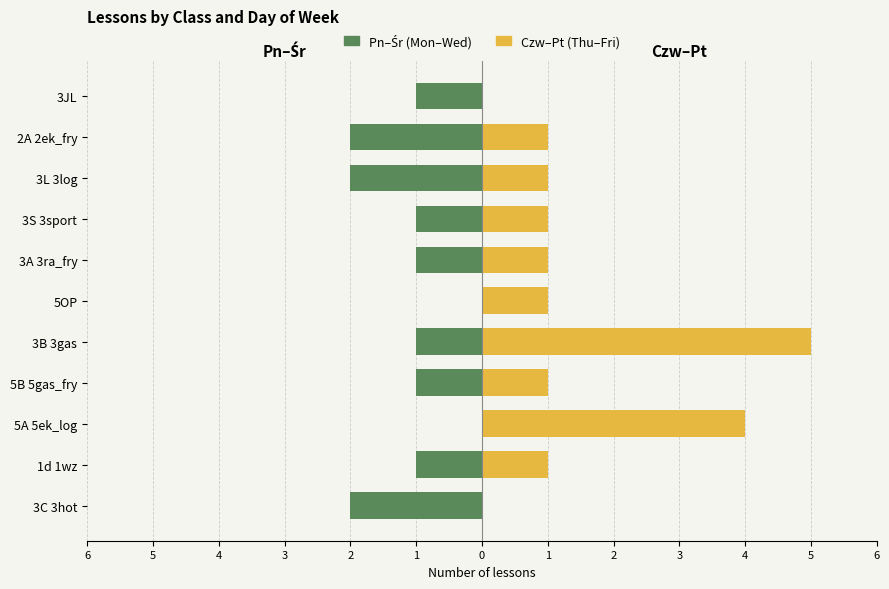

Reading right to left, list all the values displayed in this chart.

Pn–Śr (Mon–Wed): -1	-2	-2	-1	-1	0	-1	-1	0	-1	-2
Czw–Pt (Thu–Fri): 0	1	1	1	1	1	5	1	4	1	0